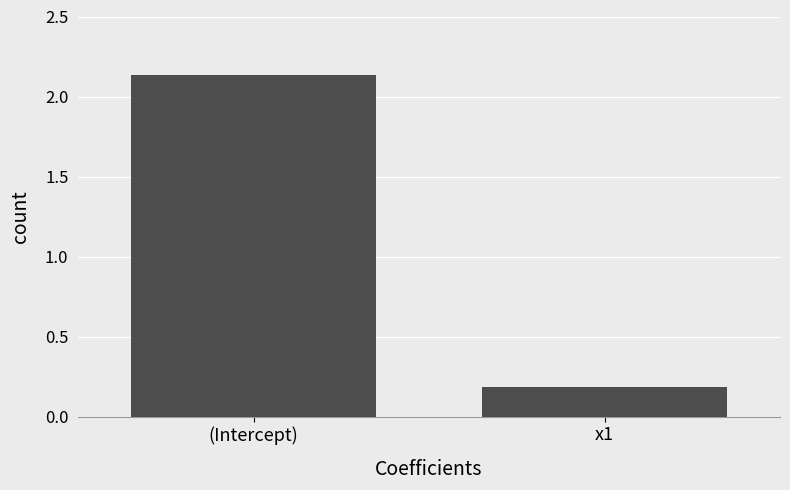

Rank the categories by value from lowest to highest.

x1, (Intercept)